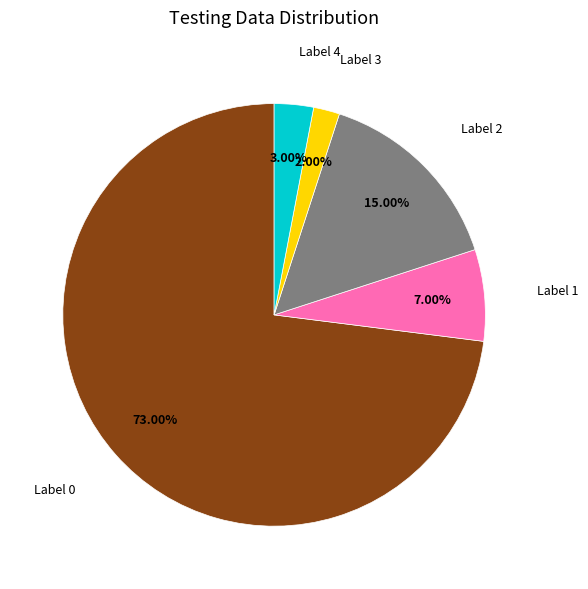

What is the smallest slice in the pie chart?

Label 3